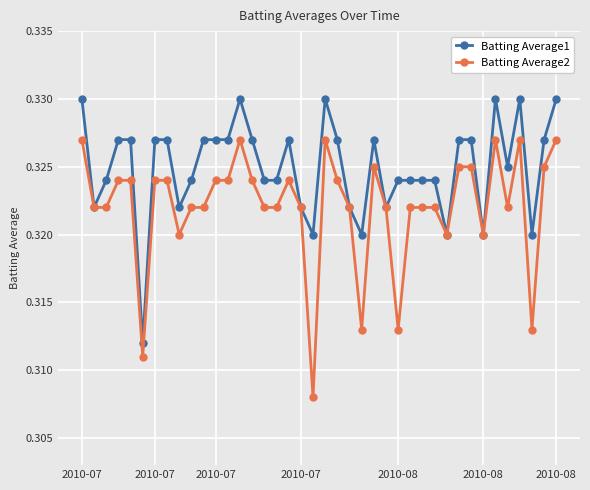

How many Batting Average1 values are between 0 and 1?

40